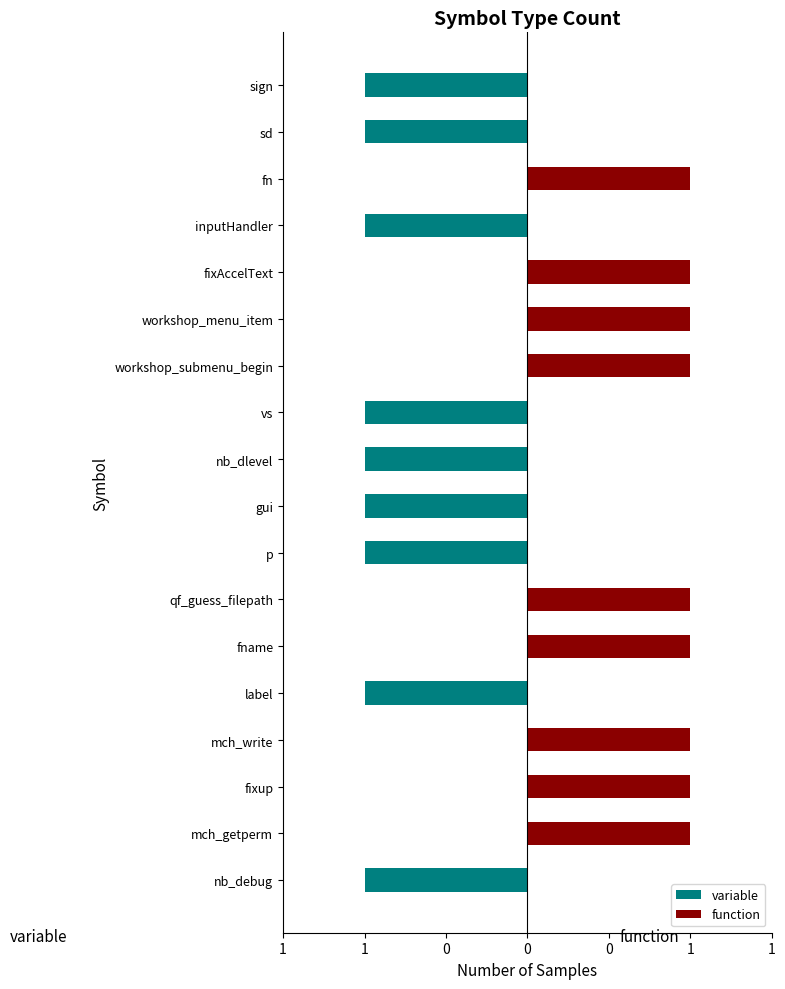

Reading right to left, transcribe all the data shown in this chart.

variable: -1	0	0	0	-1	0	0	-1	-1	-1	-1	0	0	0	-1	0	-1	-1
function: 0	1	1	1	0	1	1	0	0	0	0	1	1	1	0	1	0	0